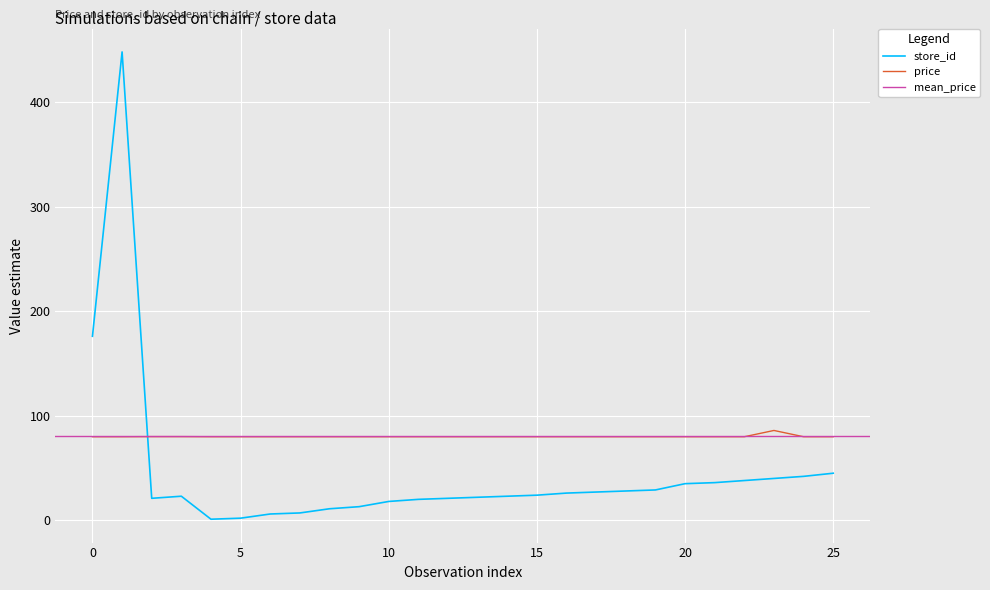

Which series ends up on top after the final intersection of price and store_id?

price